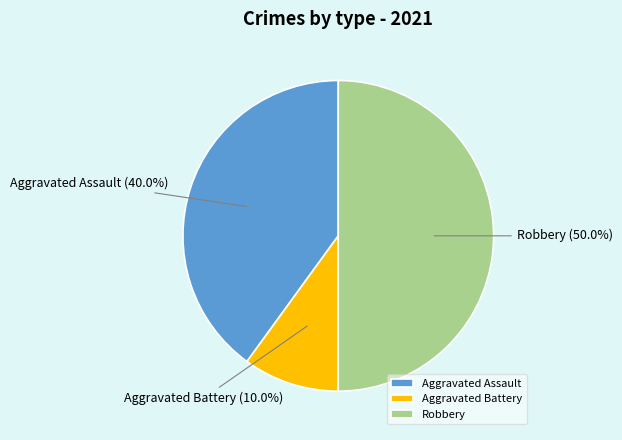

What percentage is NOT represented by Robbery?

50.0%